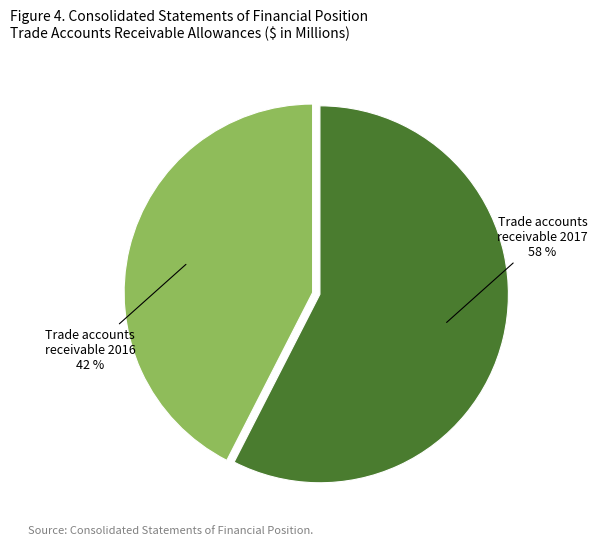

Which category has the biggest portion of the pie?

Trade accounts receivable 2017 58 %